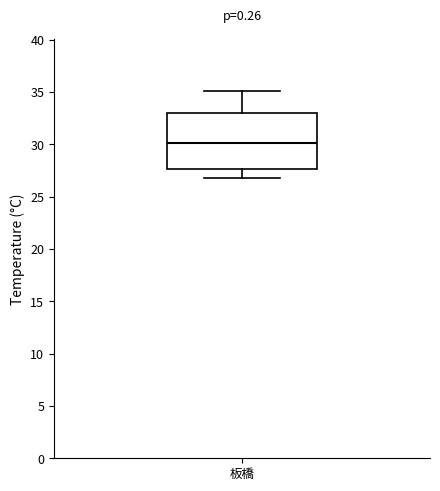

Read this box plot against the y-axis: the position of the median line, the range covered by the box, and the ends of both whiskers. The values are not printed on the chart, so give them approximately, as read against the axis.

median 30.0, box 27.5 to 33.0, whiskers 27.0 to 35.0